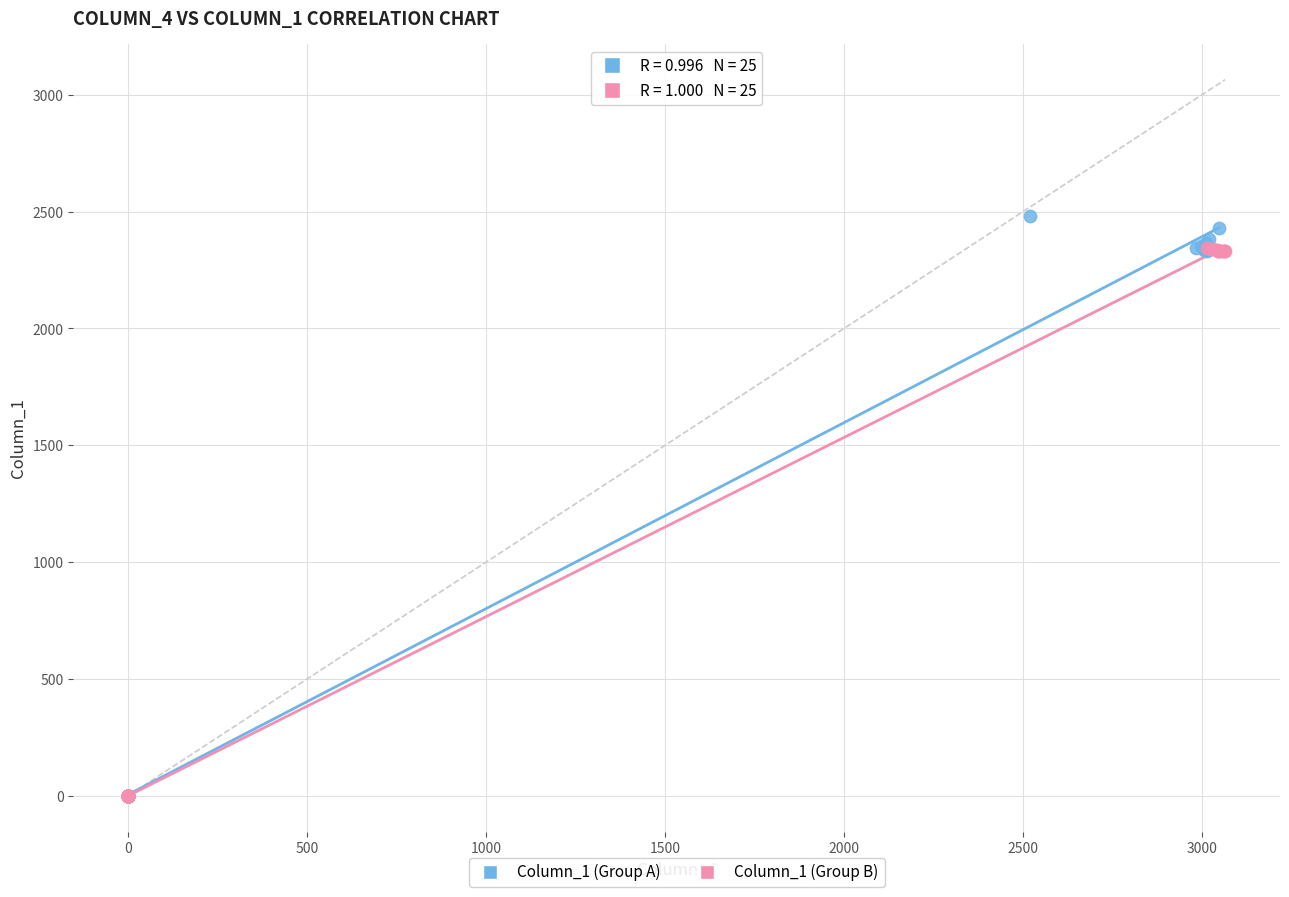

Which series has the widest spread of Y values?

Column_1 (Group A)